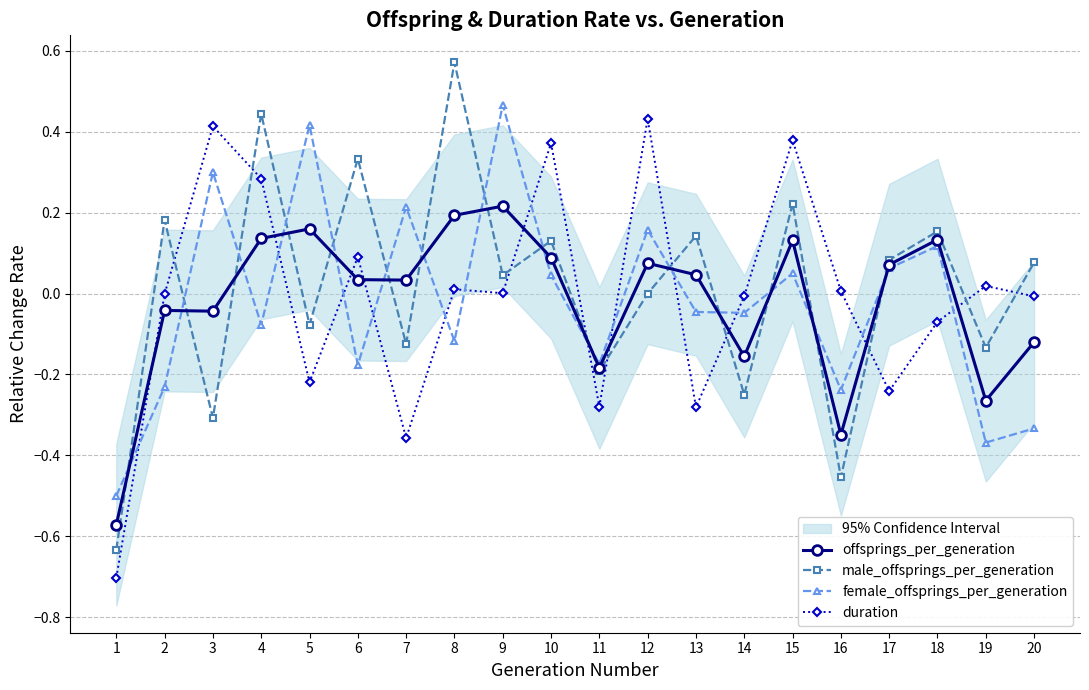

What are all the series names shown in the legend?

offsprings_per_generation, male_offsprings_per_generation, female_offsprings_per_generation, duration